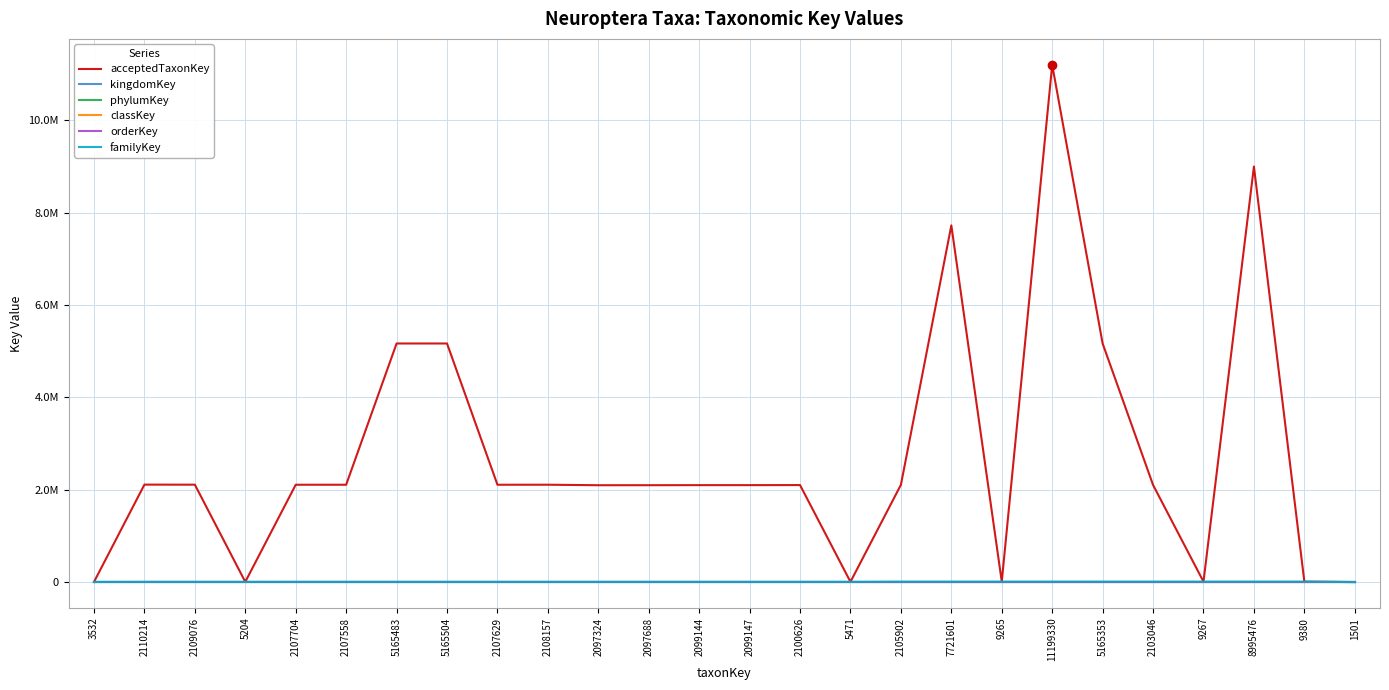

After their last crossing, which series has the higher values: phylumKey or familyKey?

phylumKey